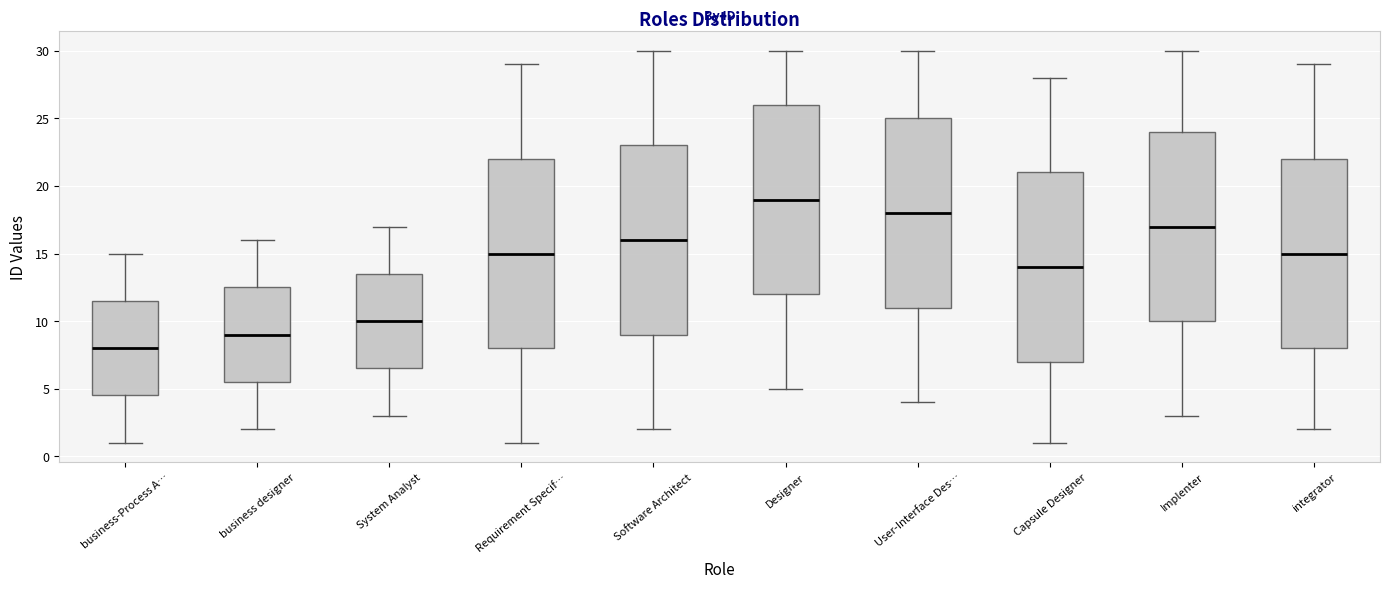

Which box has the highest median line?

Designer